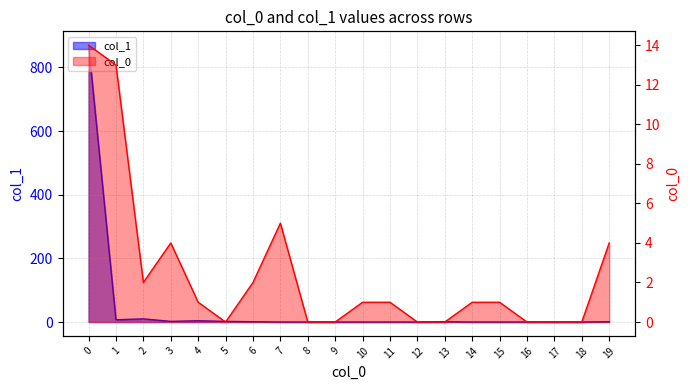

List the labels in order of col_0 value, largest first.

0, 1, 7, 3, 19, 2, 6, 4, 10, 11, 14, 15, 5, 8, 9, 12, 13, 16, 17, 18